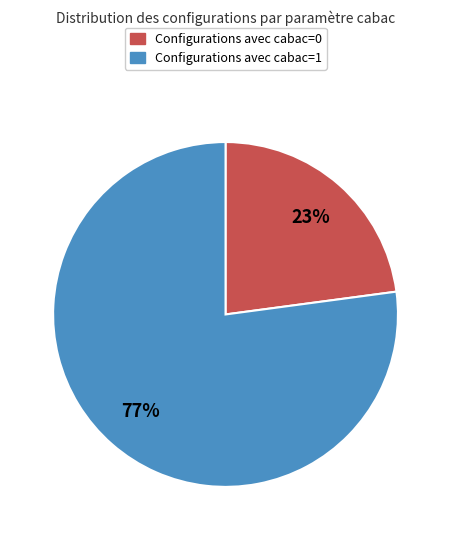

To the nearest percent, what is the average slice percentage?

50%